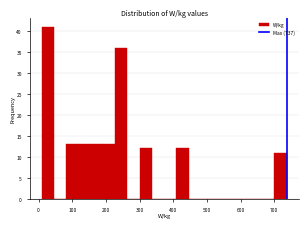

Read against the x-axis, roughly where is the centre of the tallest bar?

30